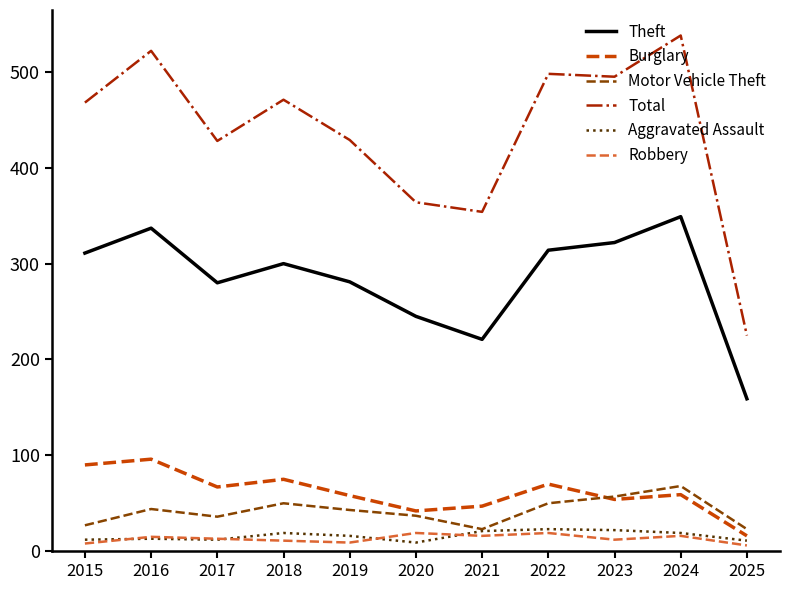

What is the maximum value shown in the chart?

538